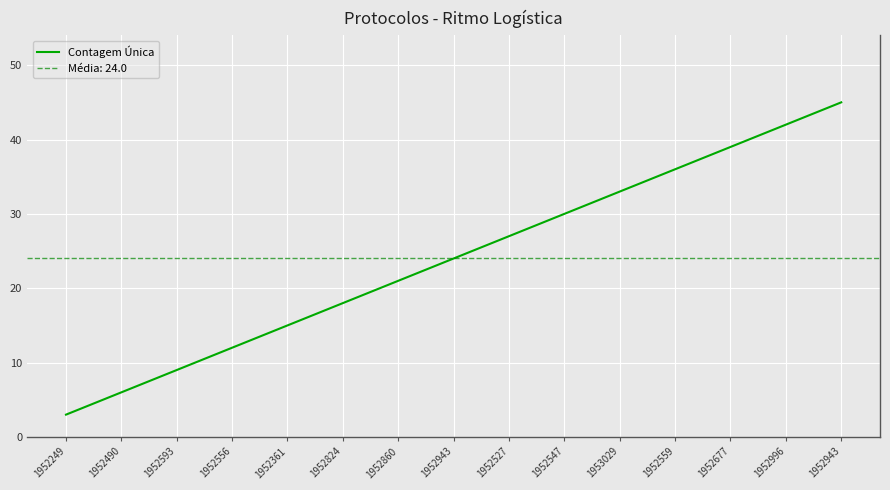

Reading left to right, what are all the values shown in this chart?

1952249=3	1952490=6	1952593=9	1952556=12	1952361=15	1952824=18	1952860=21	1952943=24	1952527=27	1952547=30	1953029=33	1952559=36	1952677=39	1952996=42	1952943=45